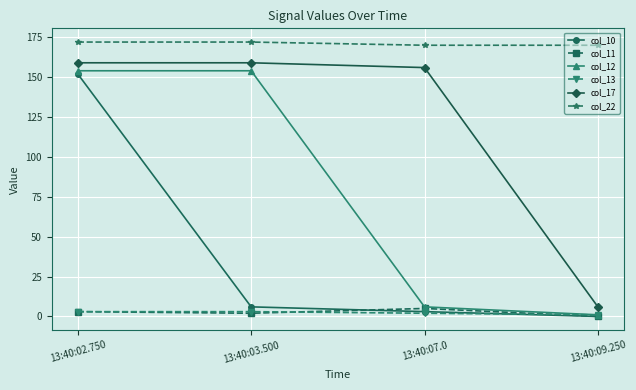

At which category does col_11 reach its first local valley?

13:40:03.500